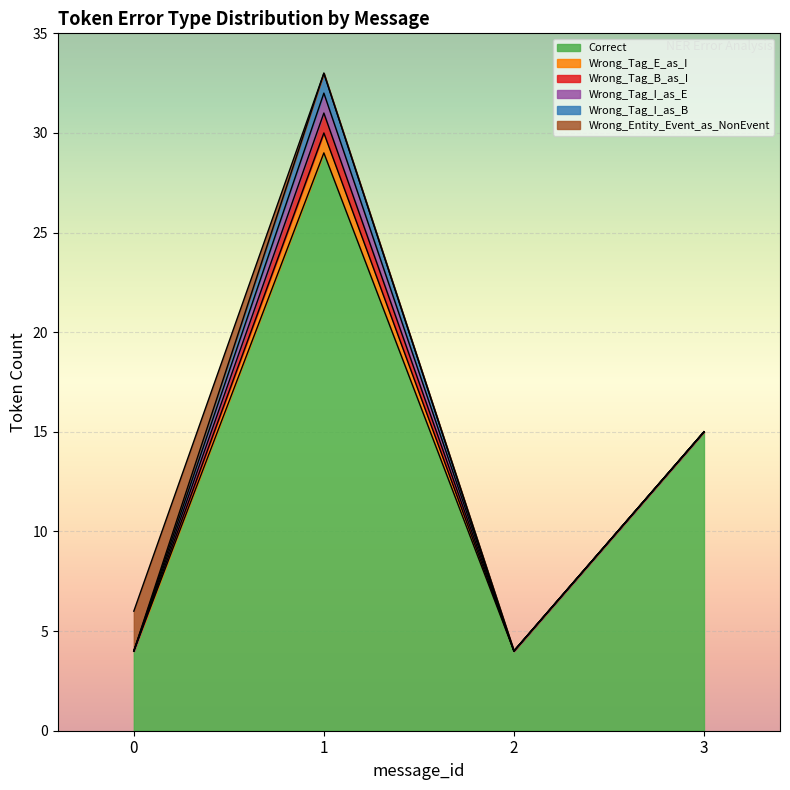

What is the total value across all series at 1?

33